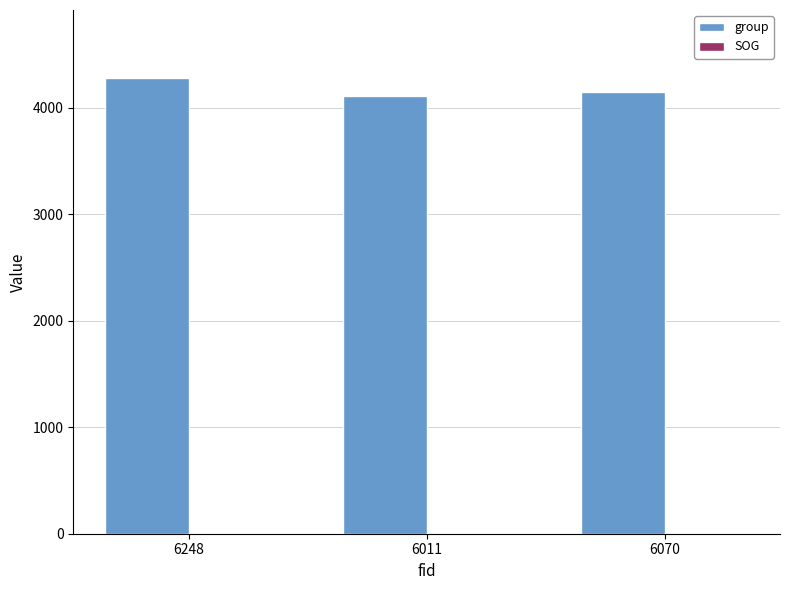

What is the sum of the group values at 6011 and 6070?

8261.0